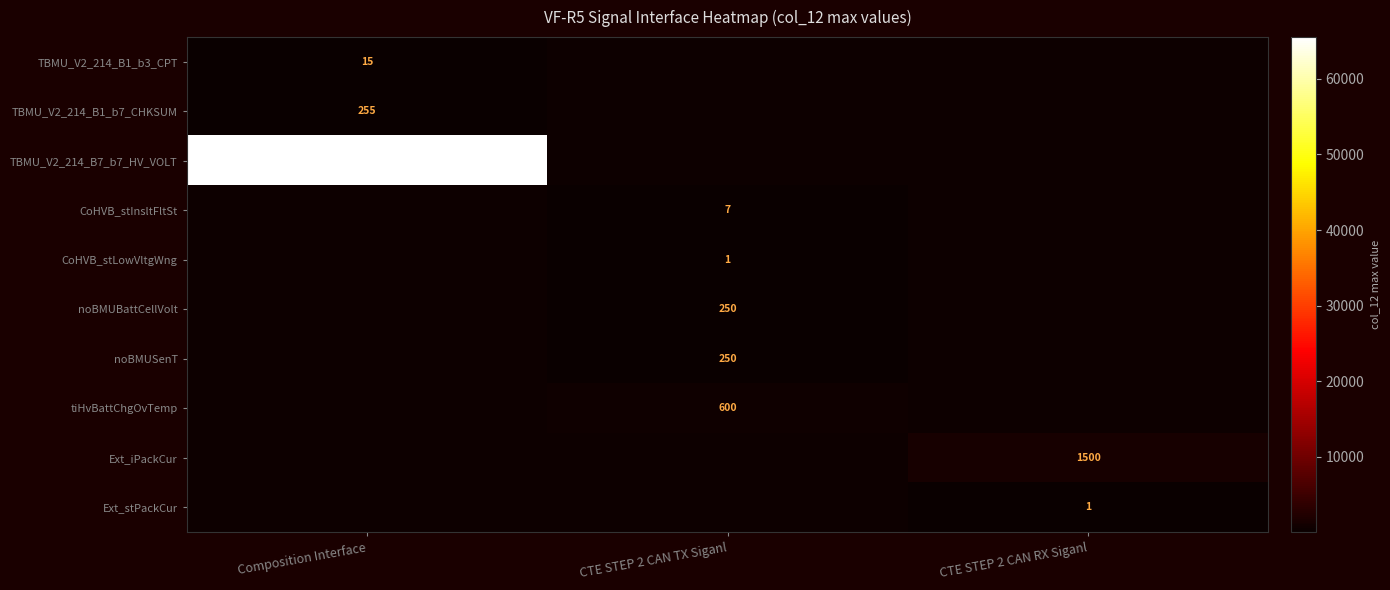

True or false: noBMUSenT has a value of 433 at CTE STEP 2 CAN TX Siganl.

False